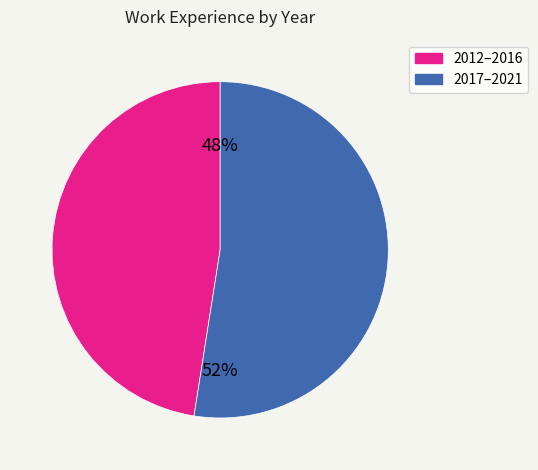

Does any single category account for the majority?

Yes